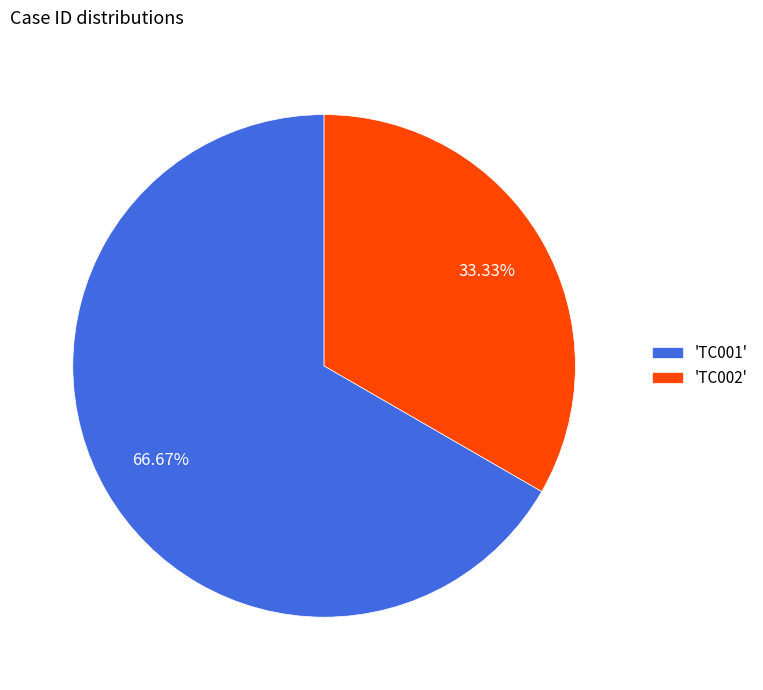

Do 'TC002' and 'TC001' together represent more than half of the pie?

Yes